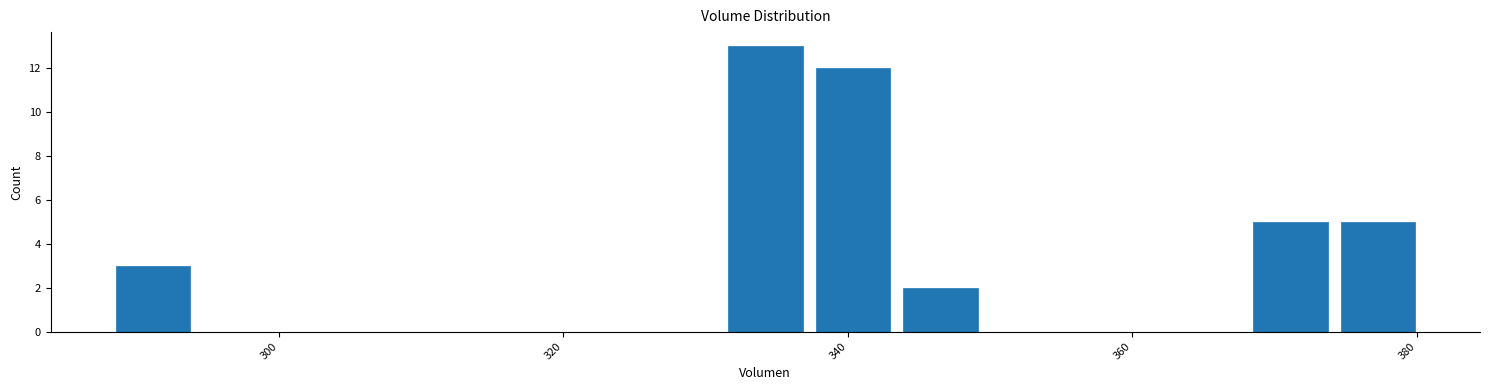

Around what value on the x-axis is the tallest bar? Give the approximate position of its centre, as read against the axis.

334